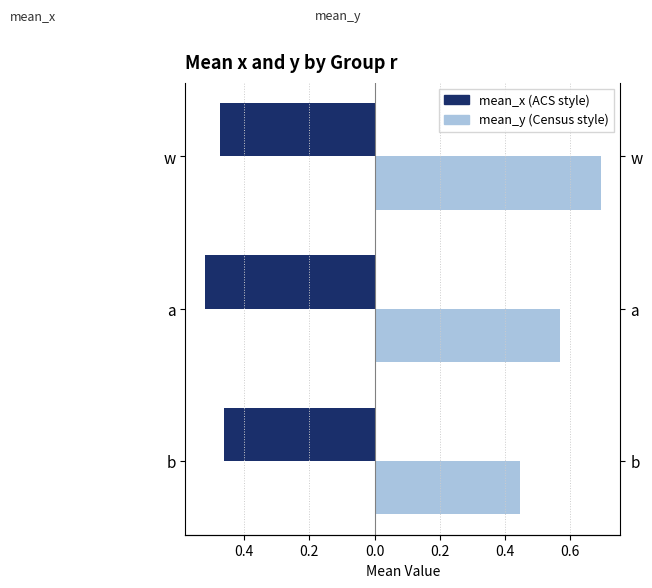

Which series has the widest spread of values?

mean_y